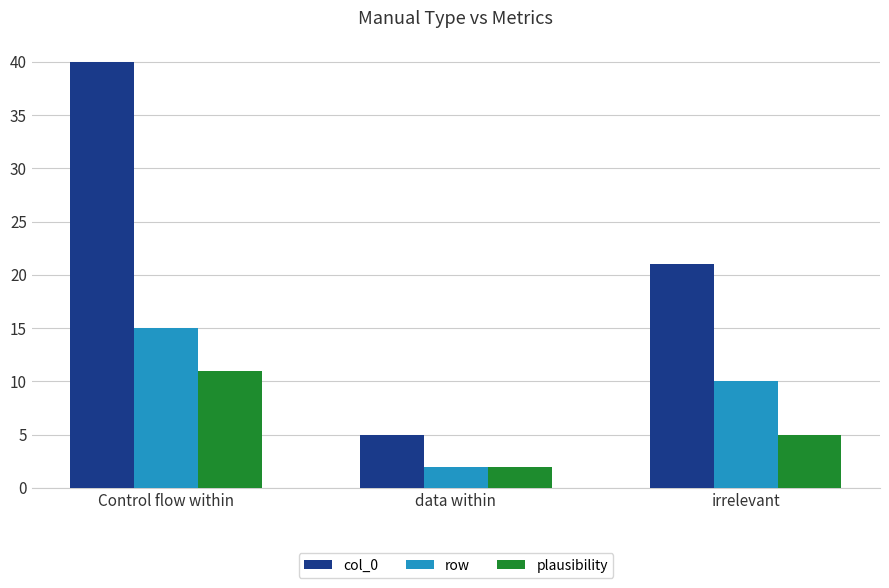

What is the total value across all series at data within?

9